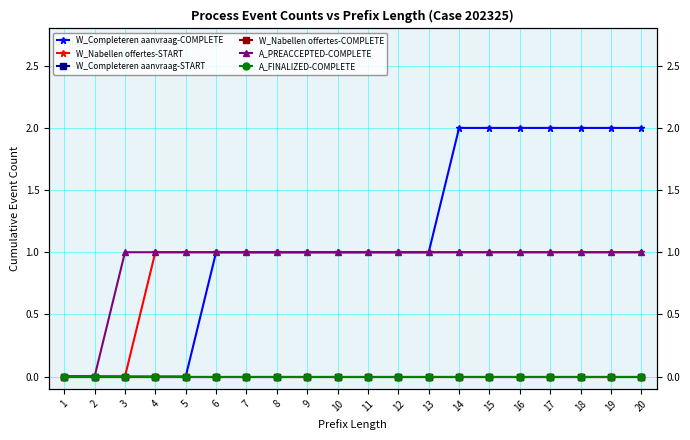

Is this an area chart (filled region under the line)?

No